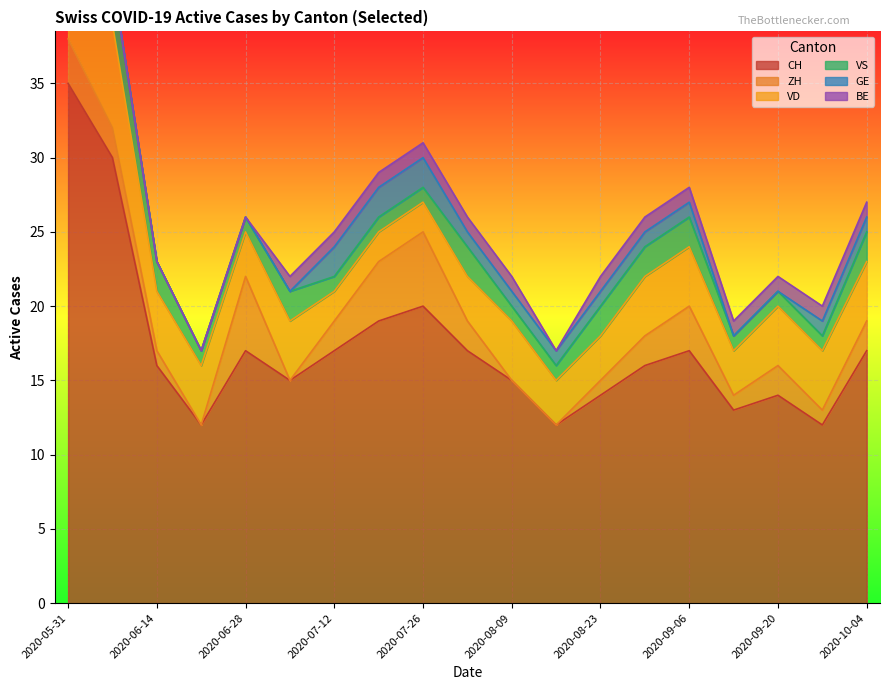

In VD, how many points are higher than both neighbors (excluding endpoints)?

2